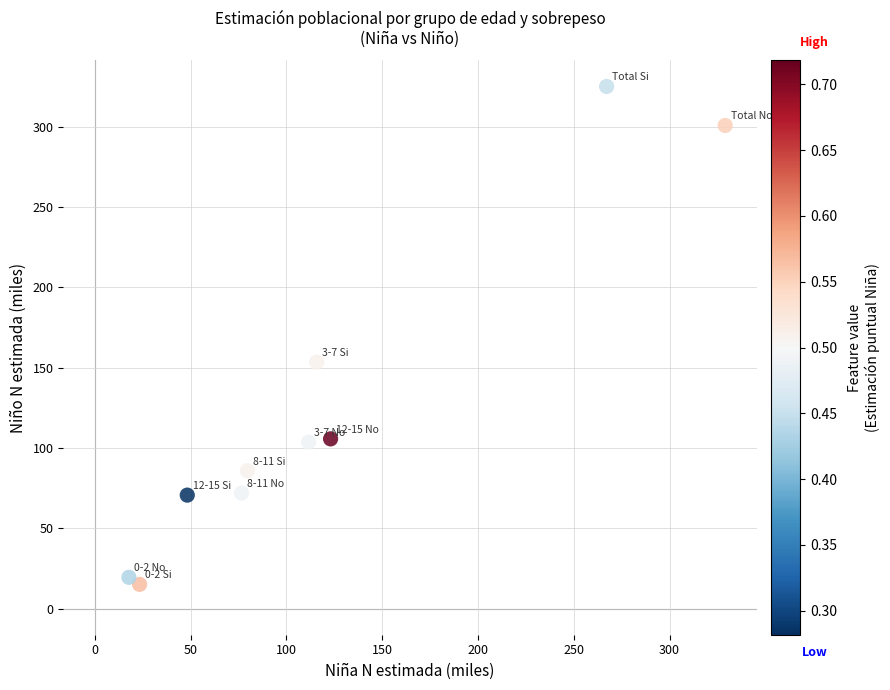

What is the average X value?

119.2